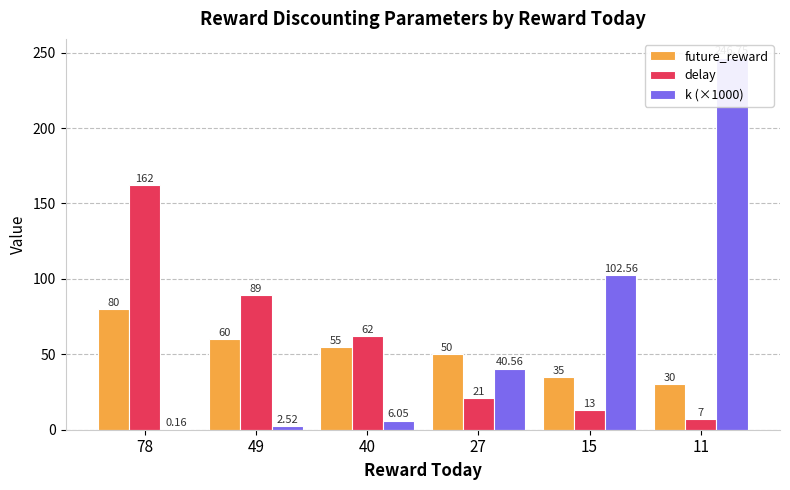

Read the future_reward value at 15.

35.0